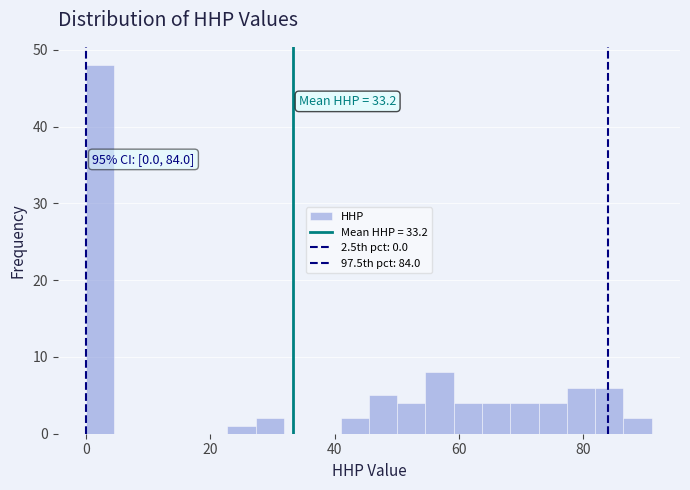

Read against the x-axis, roughly where is the centre of the tallest bar?

2